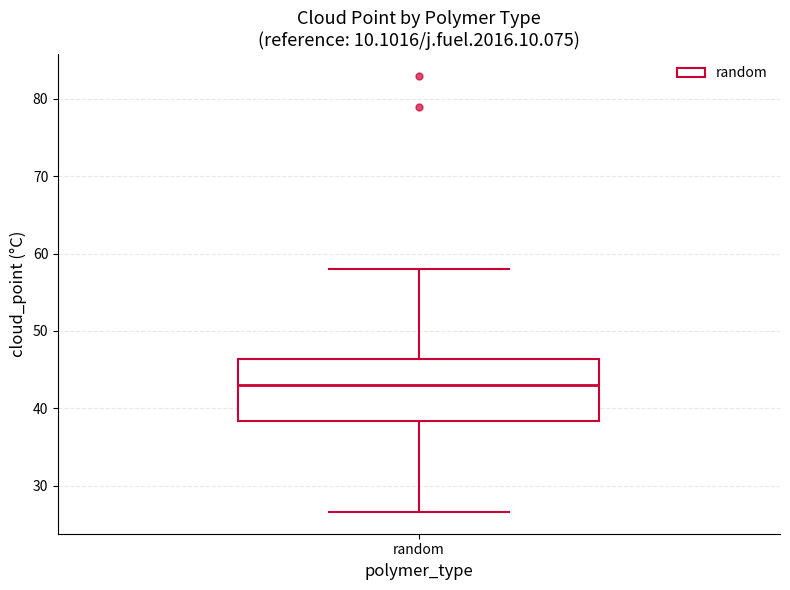

Transcribe this box plot: give where the median line is, the range the box spans, and where the two whiskers end, as read against the y-axis. The values are not printed on the chart, so give them approximately, as read against the axis.

median 43, box 38 to 46, whiskers 27 to 58